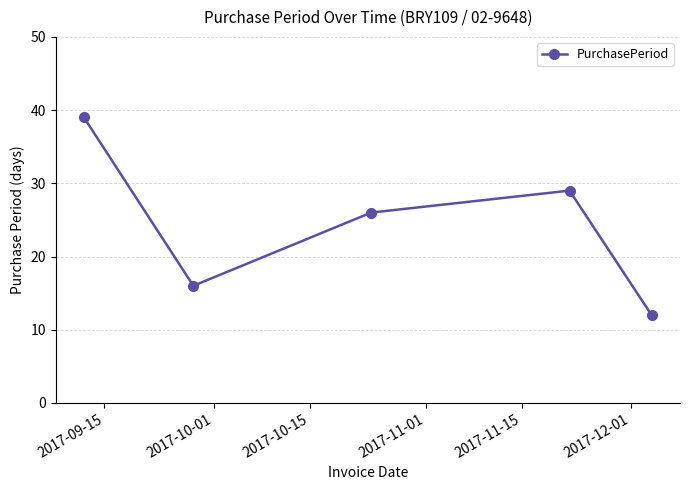

What is the value of the 1st point from the left?

39